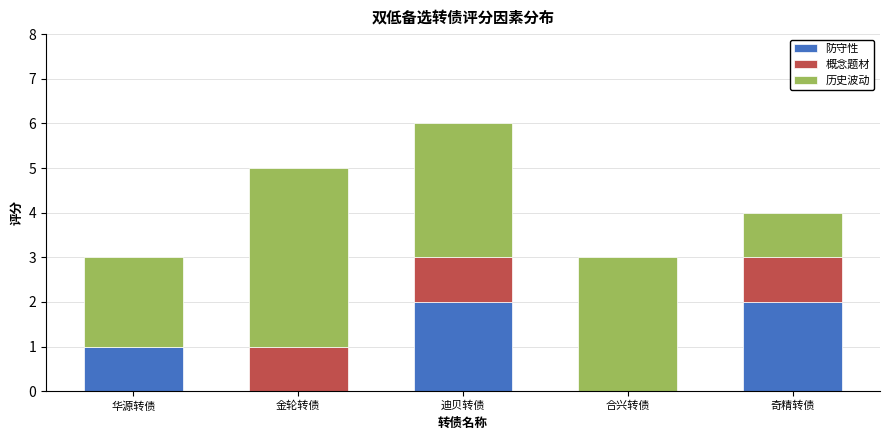

The 防守性 series shows 3 at 奇精转债. True or false?

False